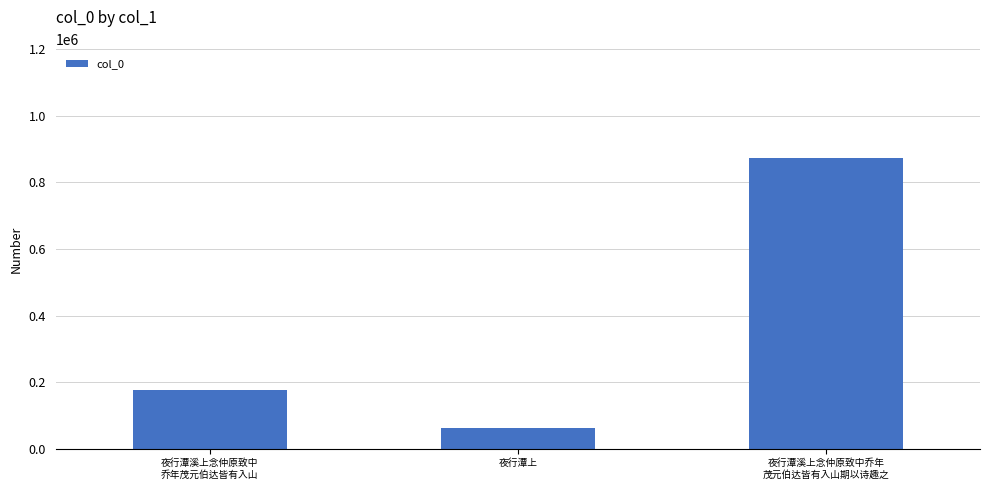

Is it true that the value at 夜行潭溪上念仲原致中乔年
茂元伯达皆有入山期以诗趣之 is 574823?

False